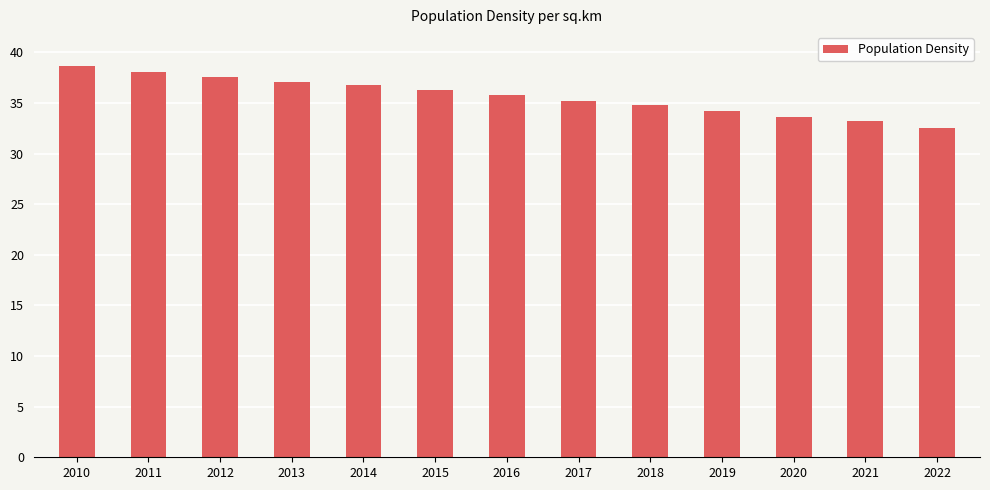

Reading left to right, extract all data points from this chart.

2010=38.7	2011=38.1	2012=37.6	2013=37.1	2014=36.8	2015=36.3	2016=35.8	2017=35.2	2018=34.8	2019=34.2	2020=33.6	2021=33.2	2022=32.5